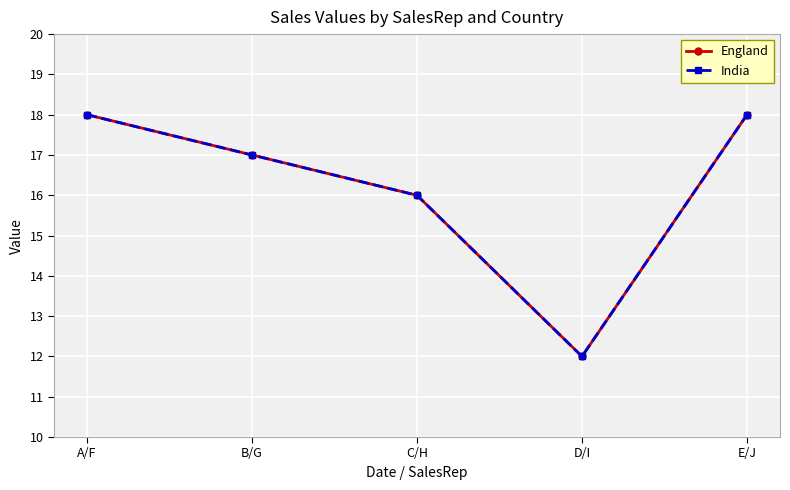

What is the smallest value displayed?

12